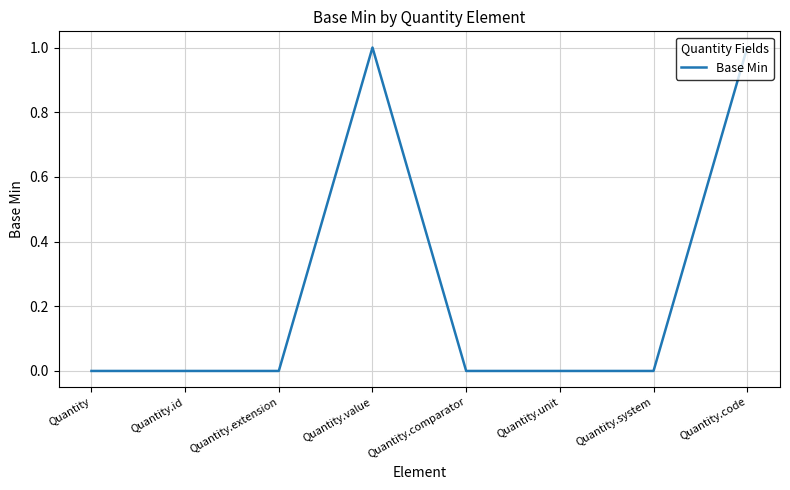

Reading left to right, transcribe all the data shown in this chart.

Quantity=0	Quantity.id=0	Quantity.extension=0	Quantity.value=1	Quantity.comparator=0	Quantity.unit=0	Quantity.system=0	Quantity.code=1